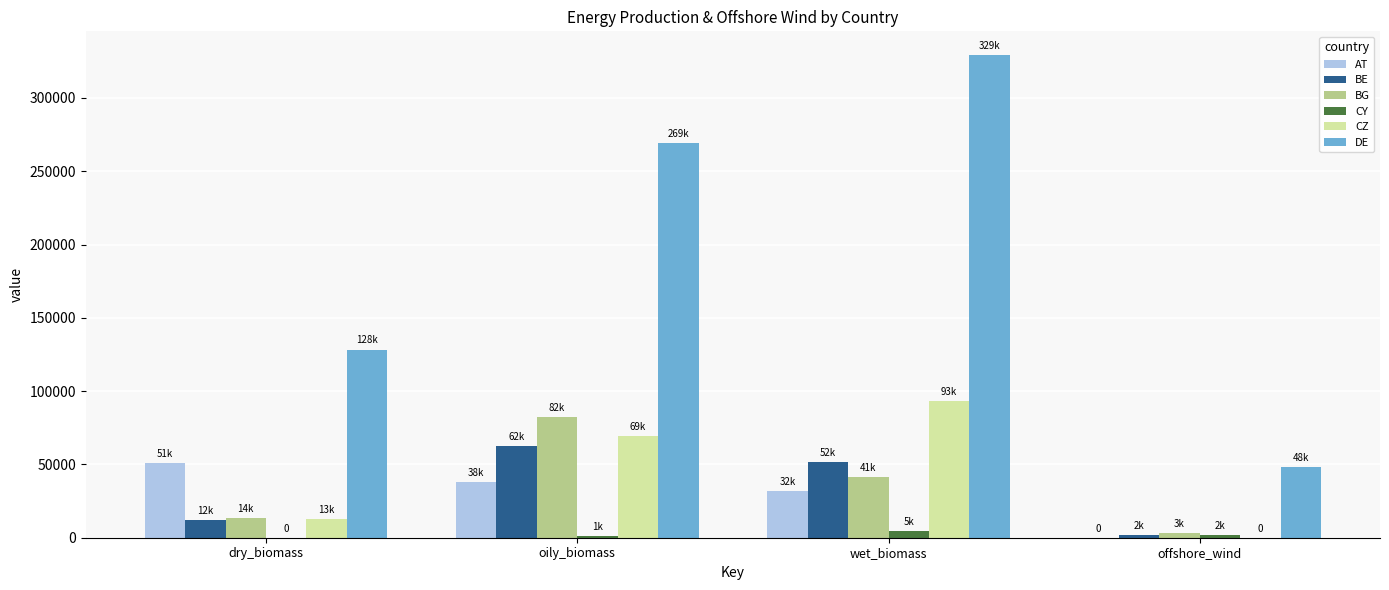

What is the maximum value shown in the chart?

329017.3